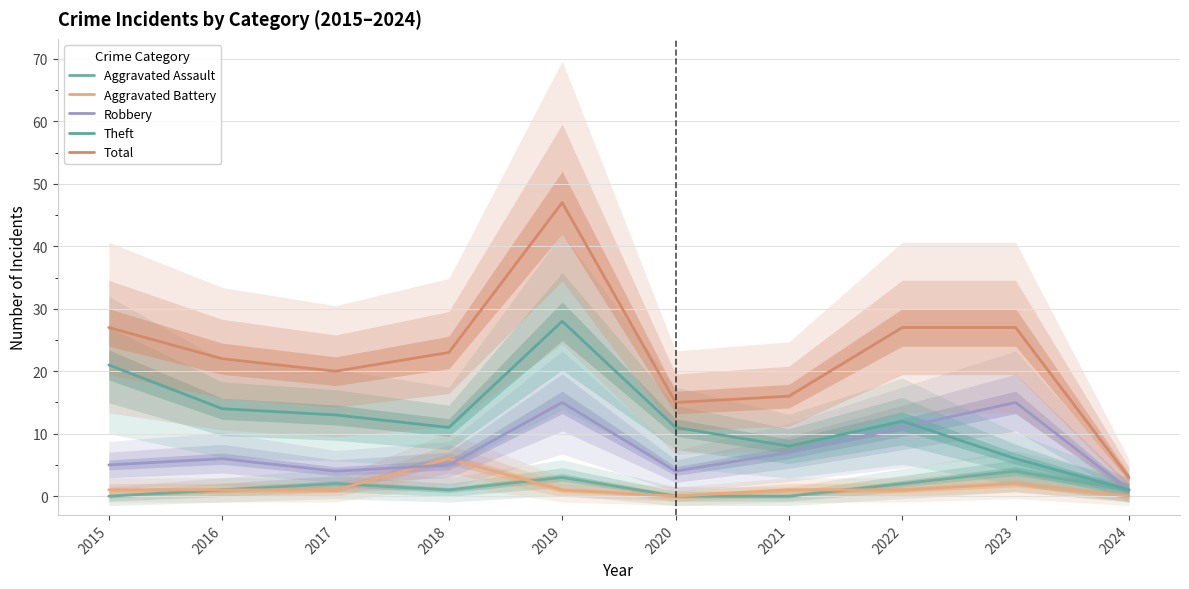

Between 2022 and 2023, which series saw the biggest shift?

Theft